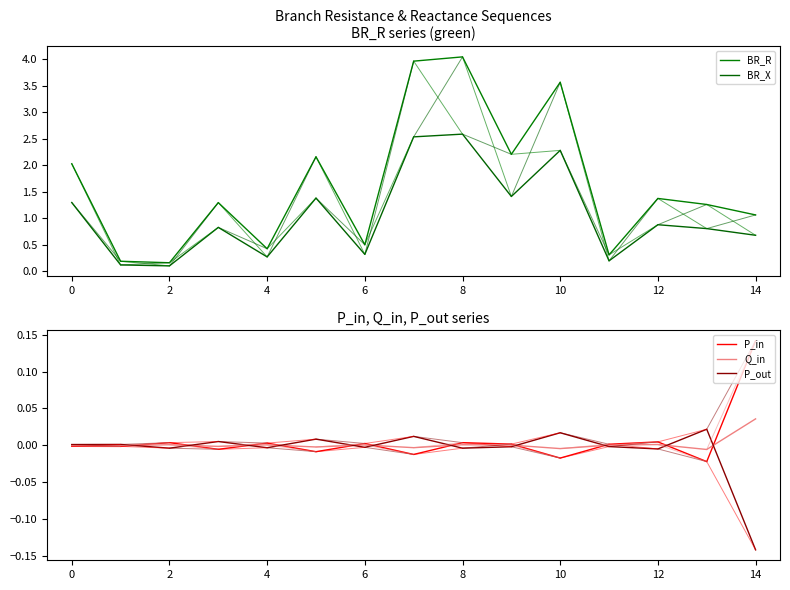

How many values in P_out are below zero?

8